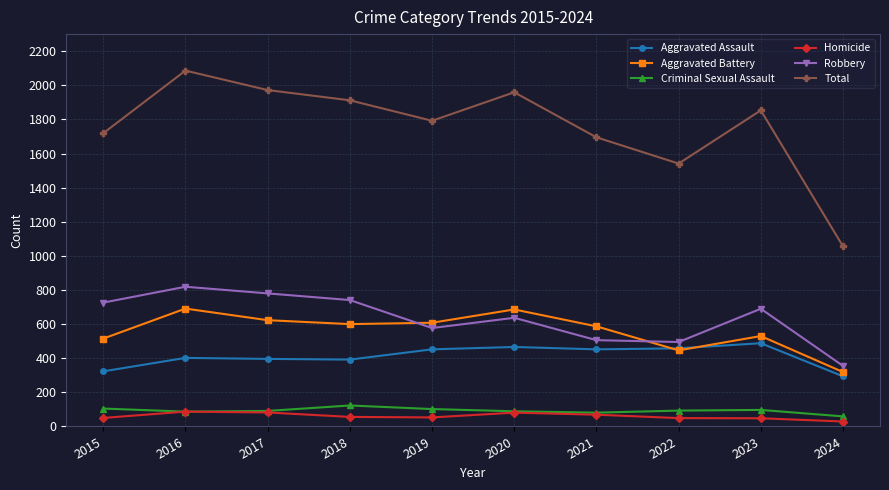

True or false: Total has more than 2 interior local peaks.

True